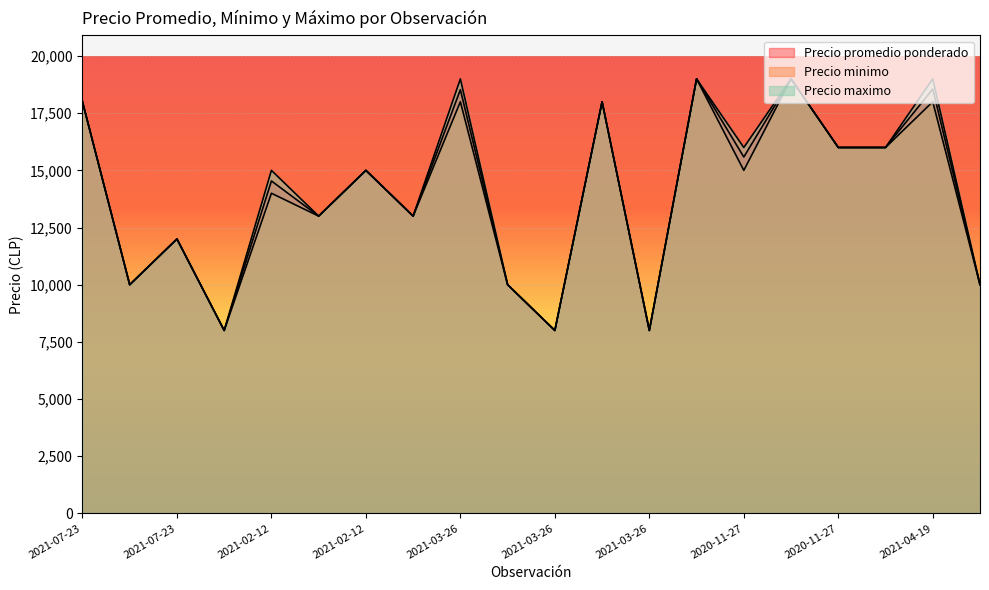

How many lines are shown in the chart?

3